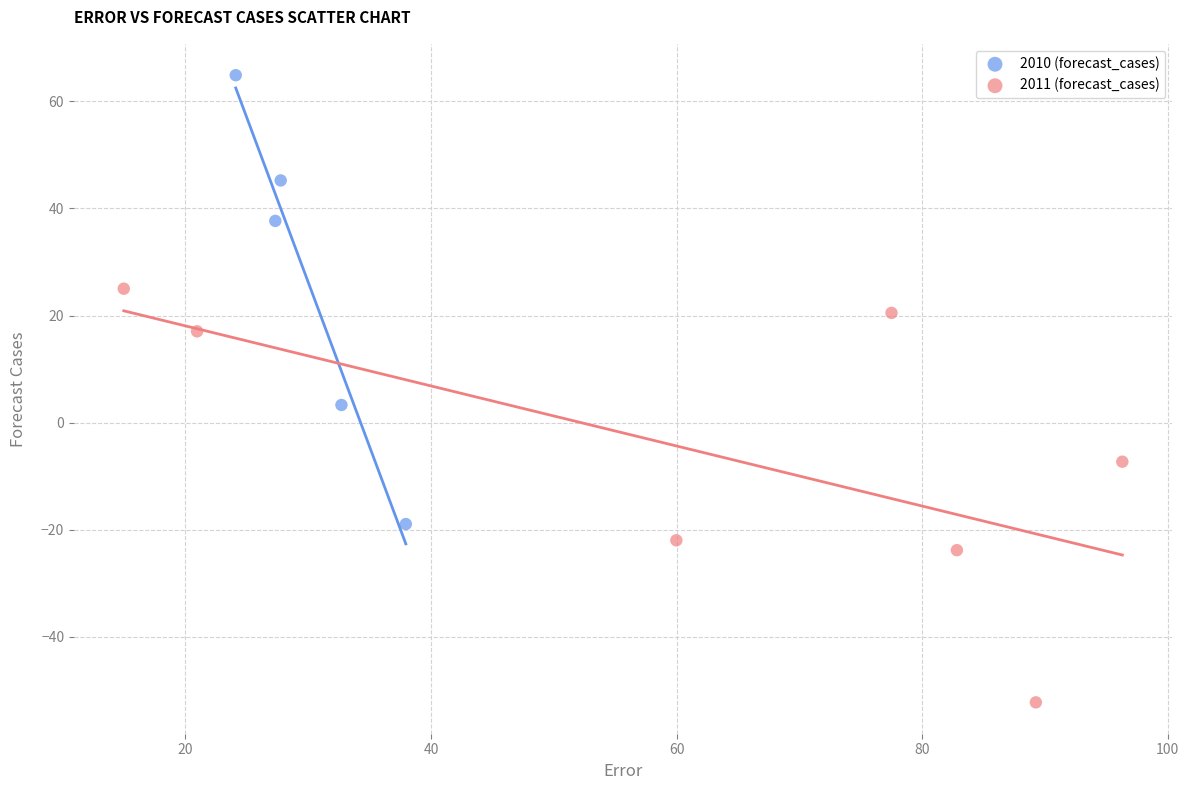

Which series contains the lowest Y value?

2011 (forecast_cases)